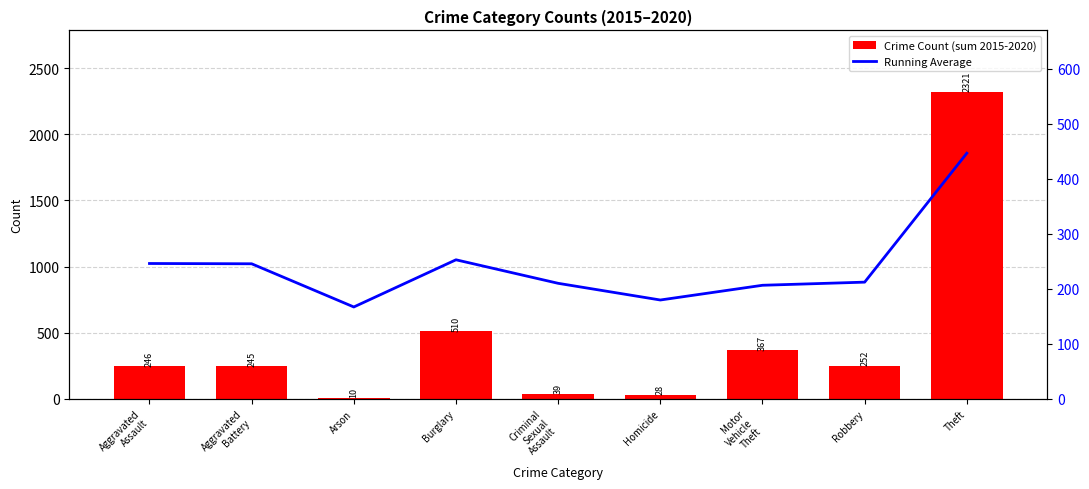

What is the sum of all Running Average values?

2165.9